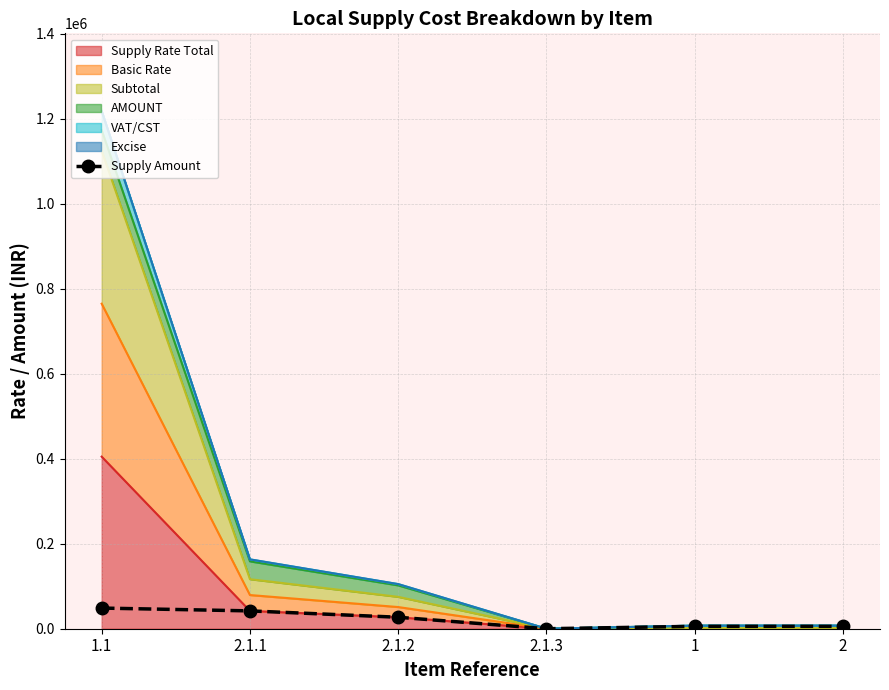

Reading left to right, what are all the values shown in this chart?

1.1=48583.9	2.1.1=41962.5	2.1.2=27000.0	2.1.3=0.0	1=5625.0	2=5625.0